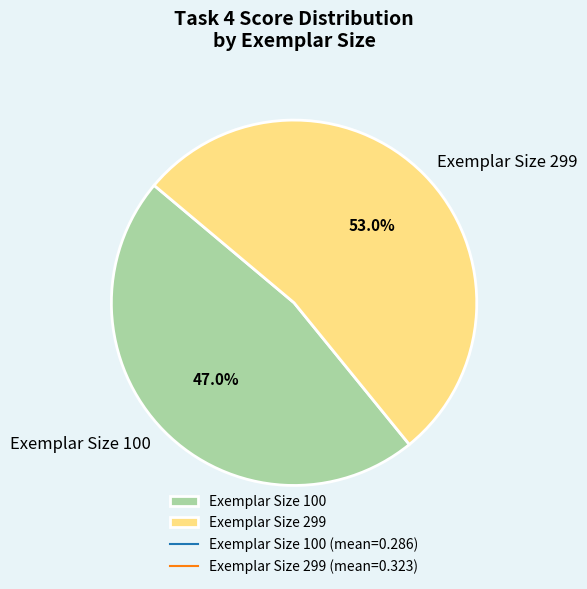

Which slice is the largest?

Exemplar Size 299